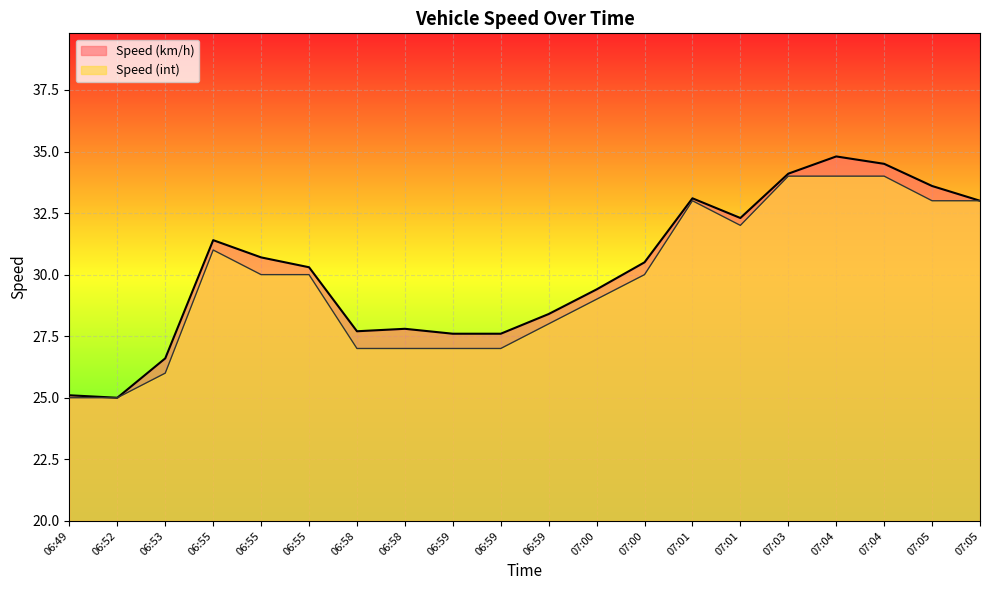

Is it true that Speed (km/h) equals 33.1 at 07:01?

True